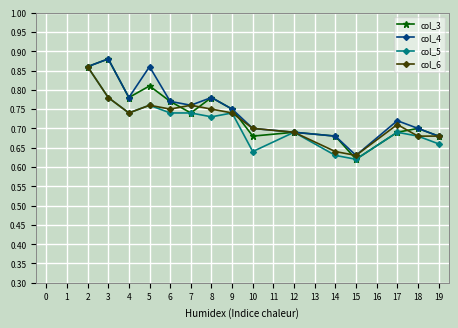

At how many categories does at least one series exceed 0?

15